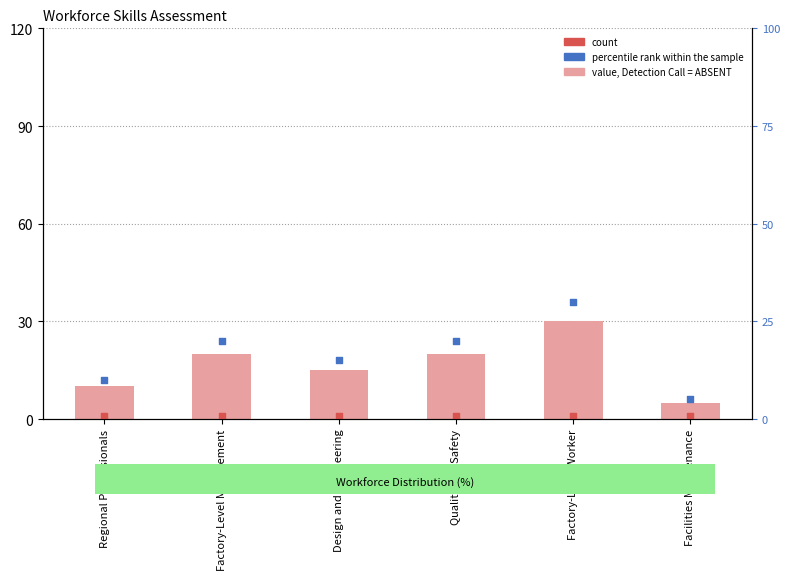

At which category is the sum across all series the highest?

Factory-Level Worker